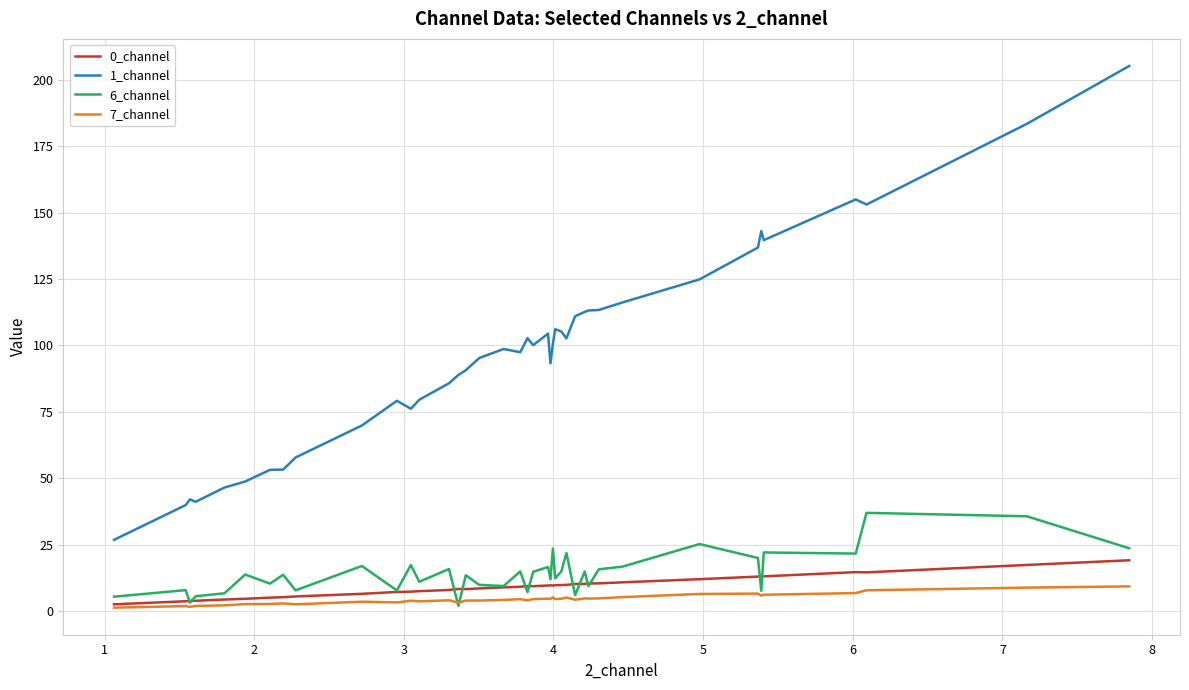

Which series has the largest total across all categories?

1_channel